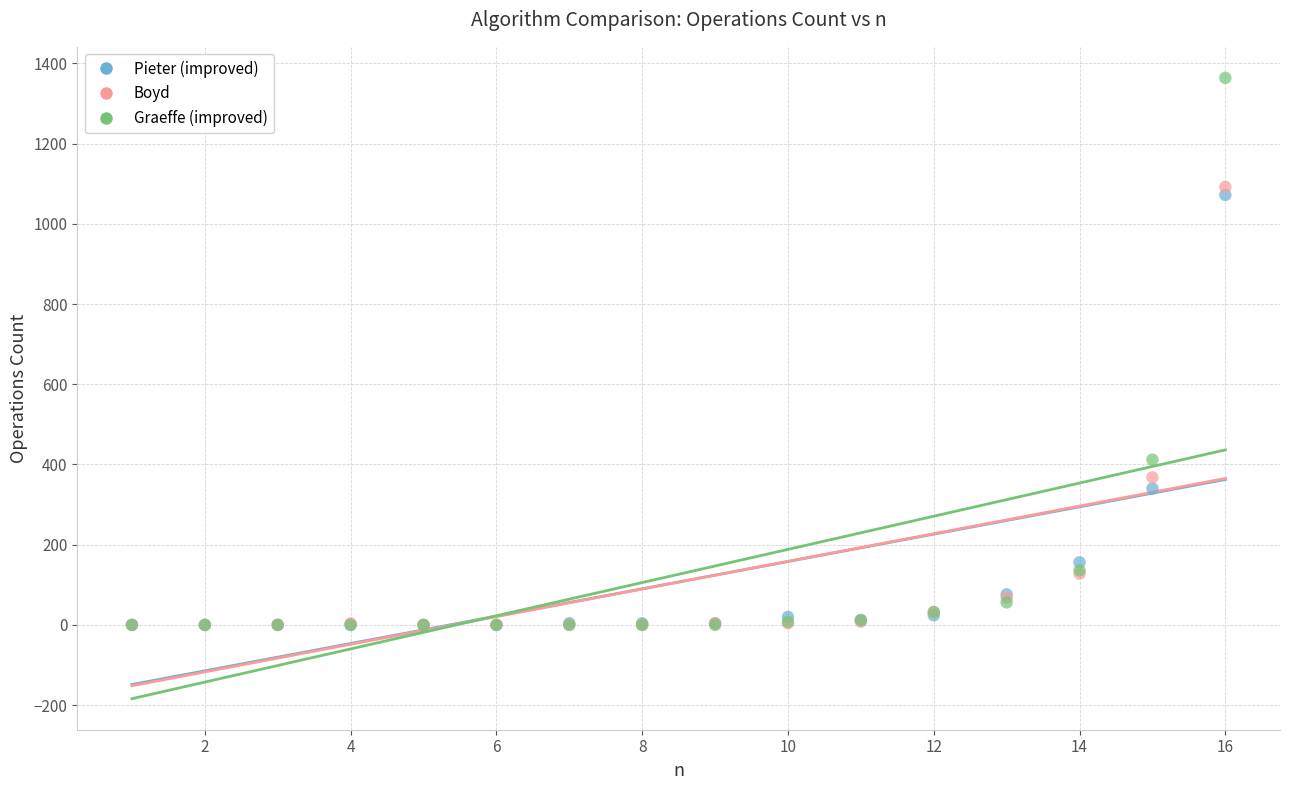

What are all the series names shown in the legend?

Pieter (improved), Boyd, Graeffe (improved)